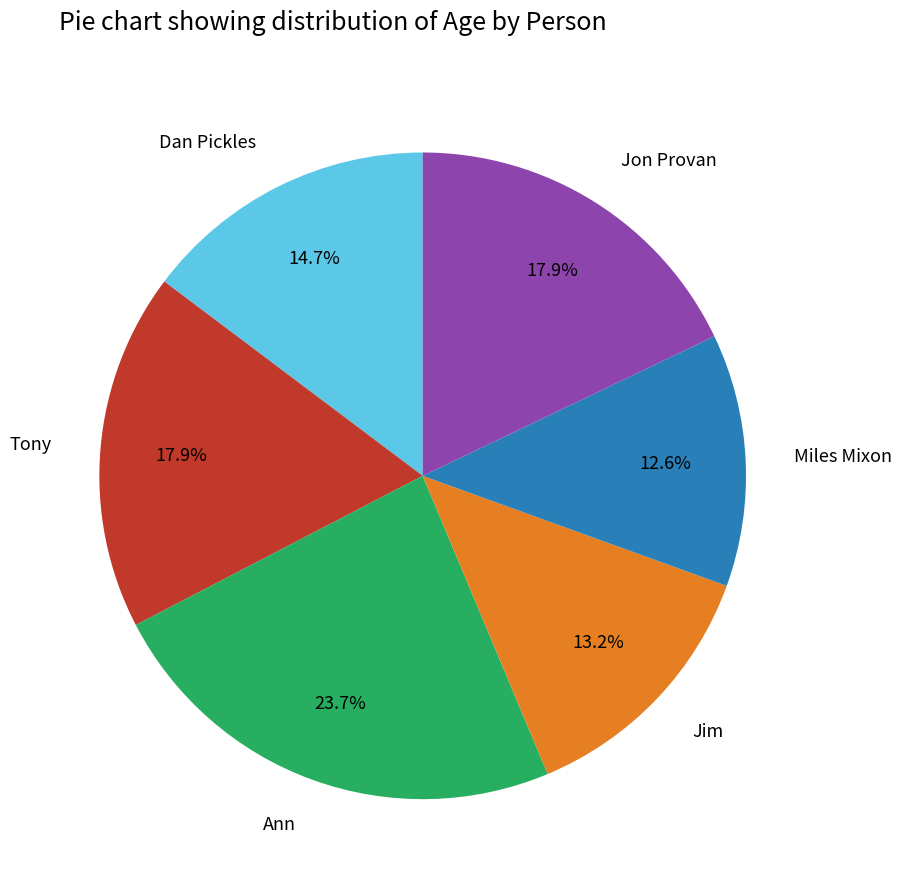

Is there a majority slice in this chart?

No